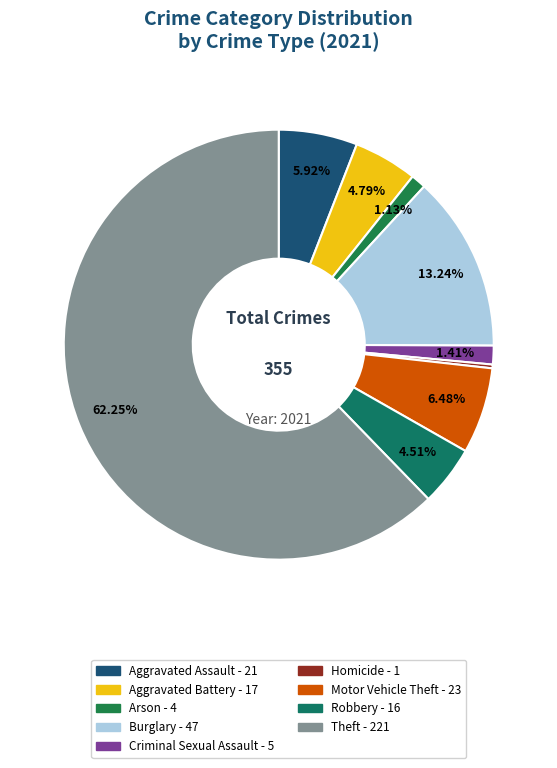

What is the change in value from Aggravated Assault to Homicide?

-20